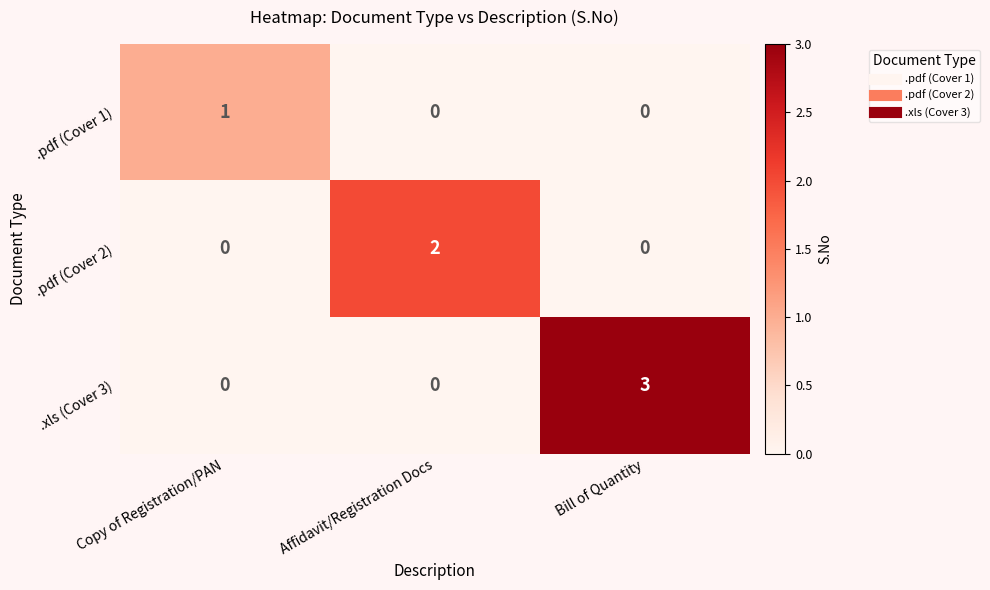

Which series has the largest total across all categories?

.xls (Cover 3)